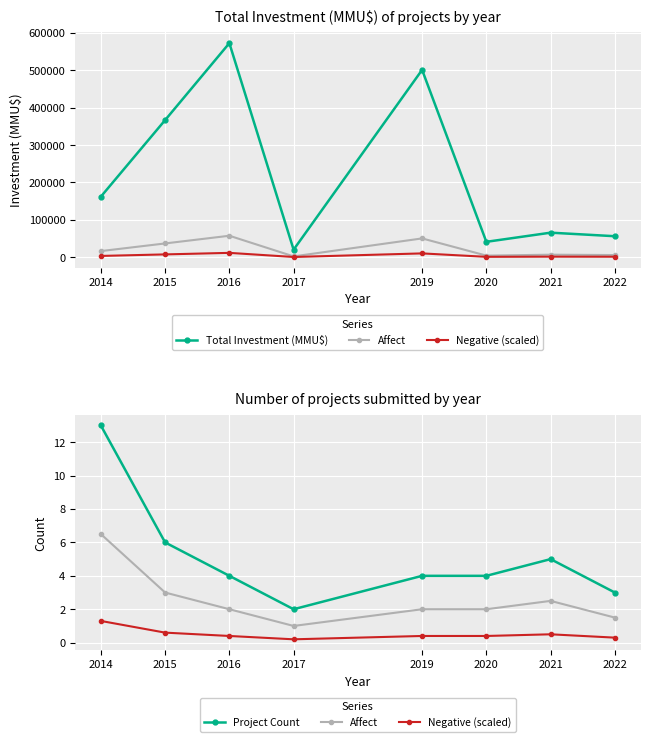

At how many categories does at least one series exceed 113474?

4